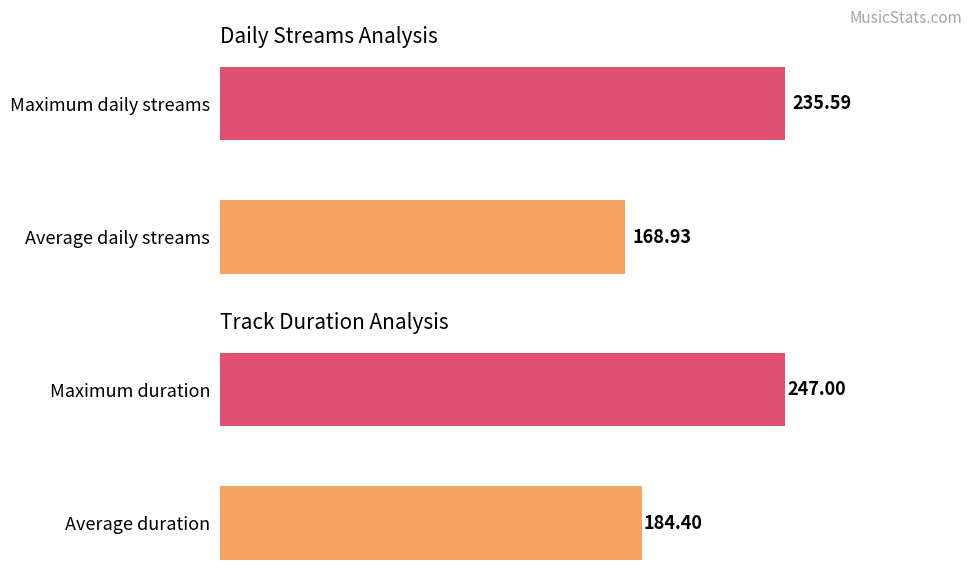

Is the value of daily at 1 greater than the value of duration at 1?

No